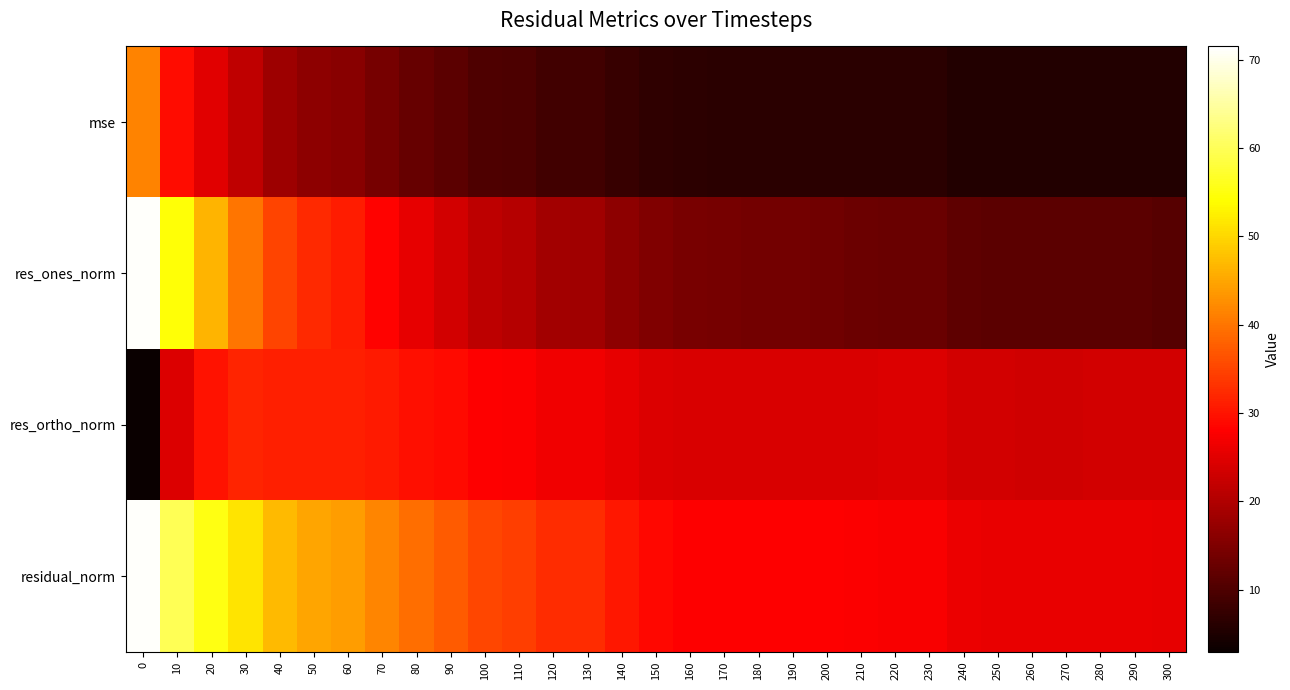

At how many categories does at least one series exceed 67?

1